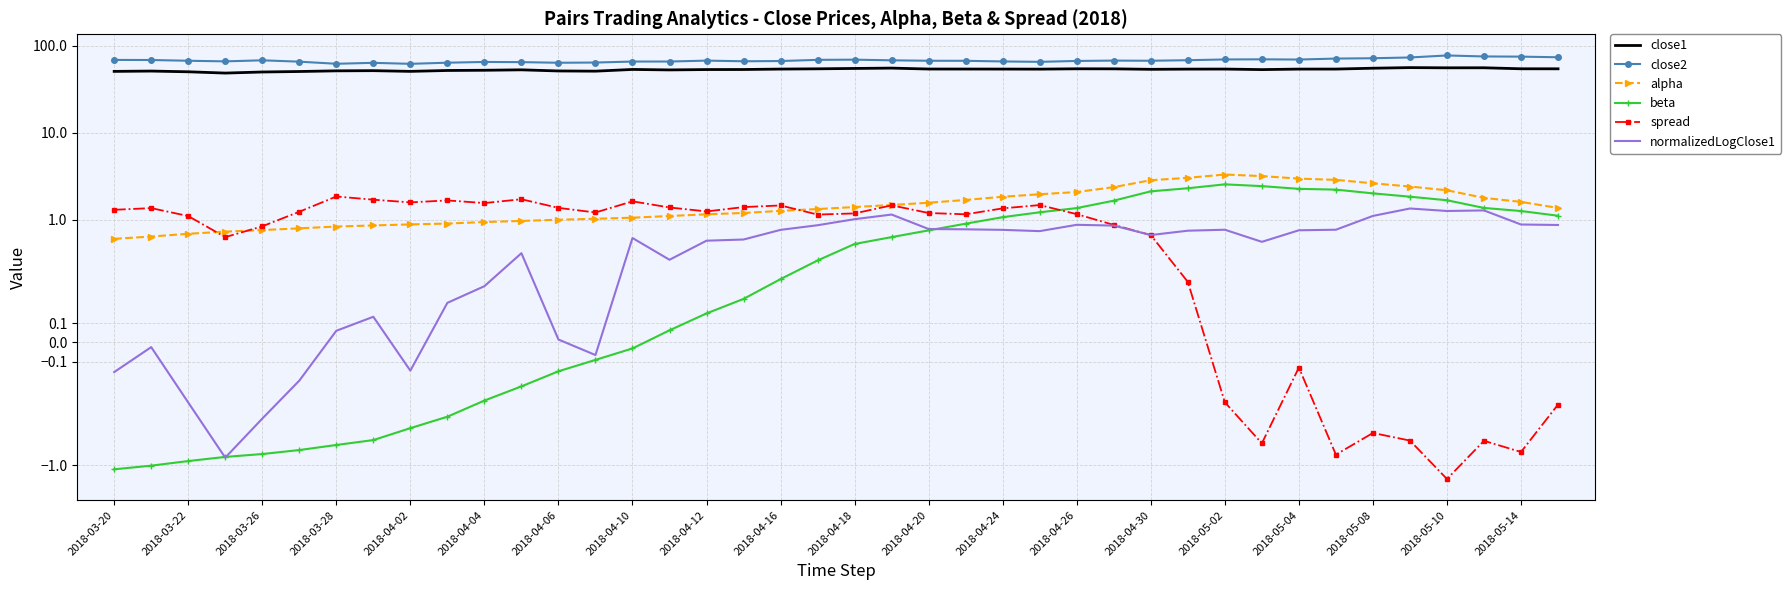

What is the minimum value for alpha?

0.6